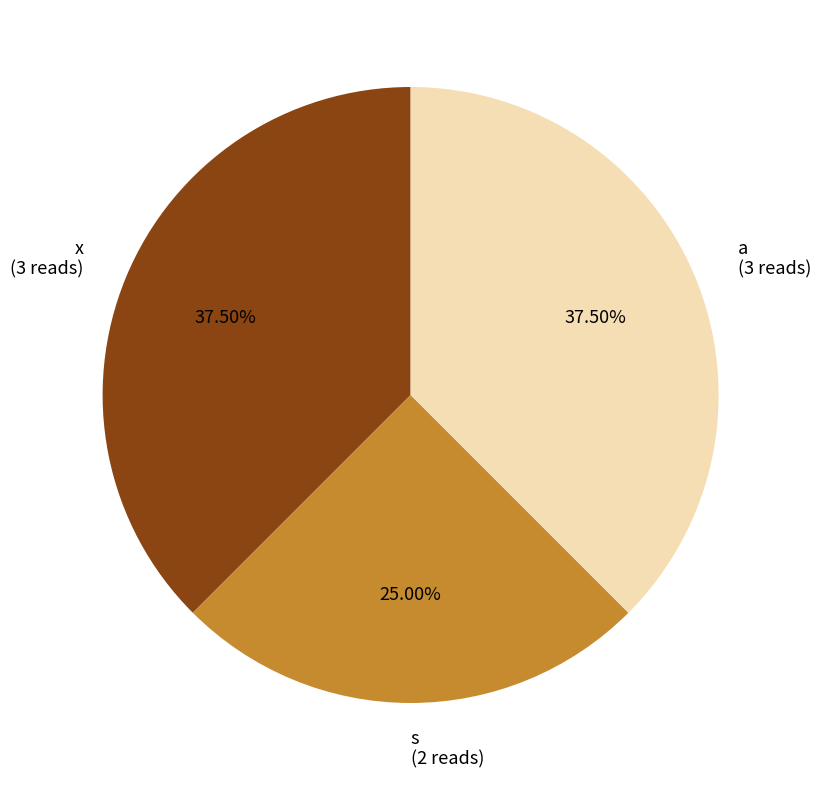

How many slices are in this pie chart?

3